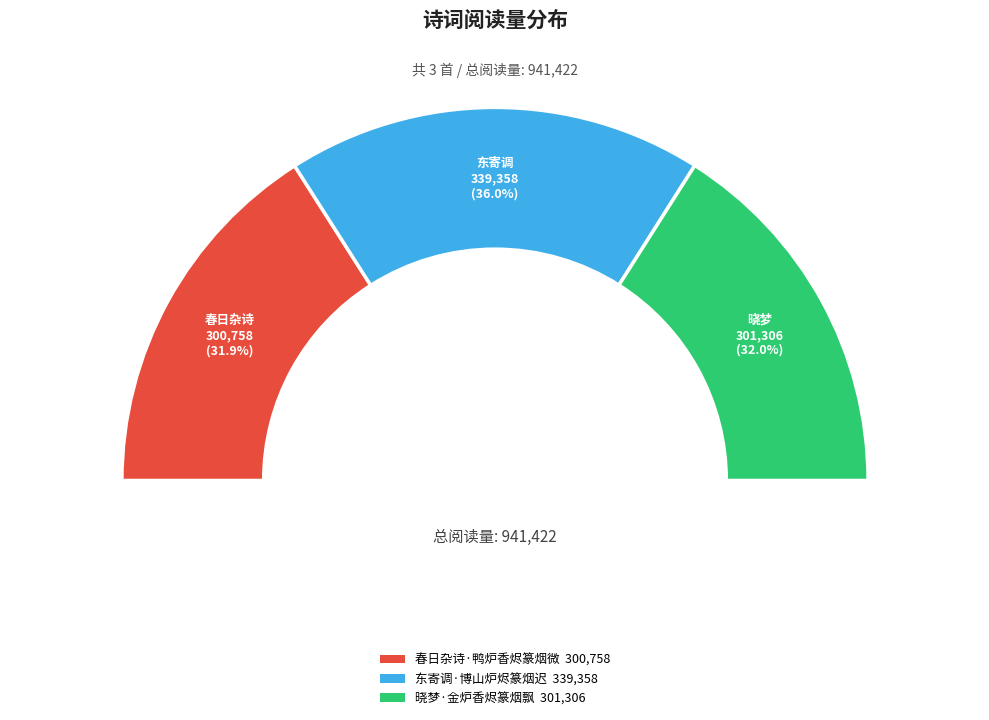

To the nearest percent, what portion does 春日杂诗·鸭炉香烬篆烟微 represent?

32%